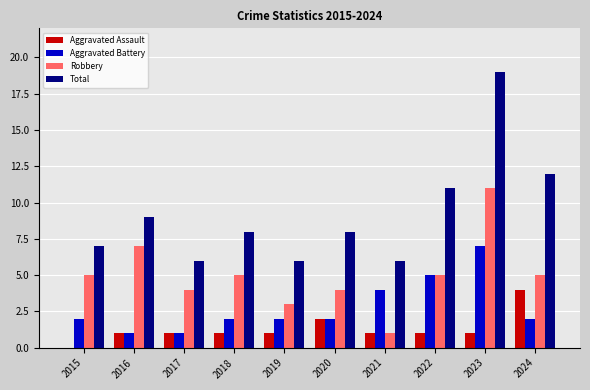

Which series has the widest spread of values?

Total